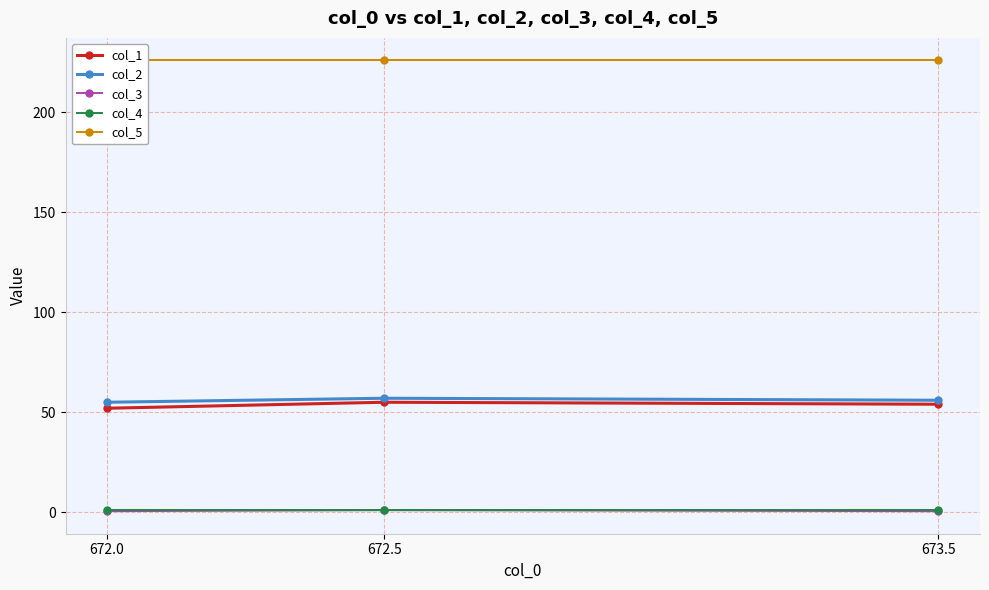

Between 672.0 and 672.5, which is larger?

672.5